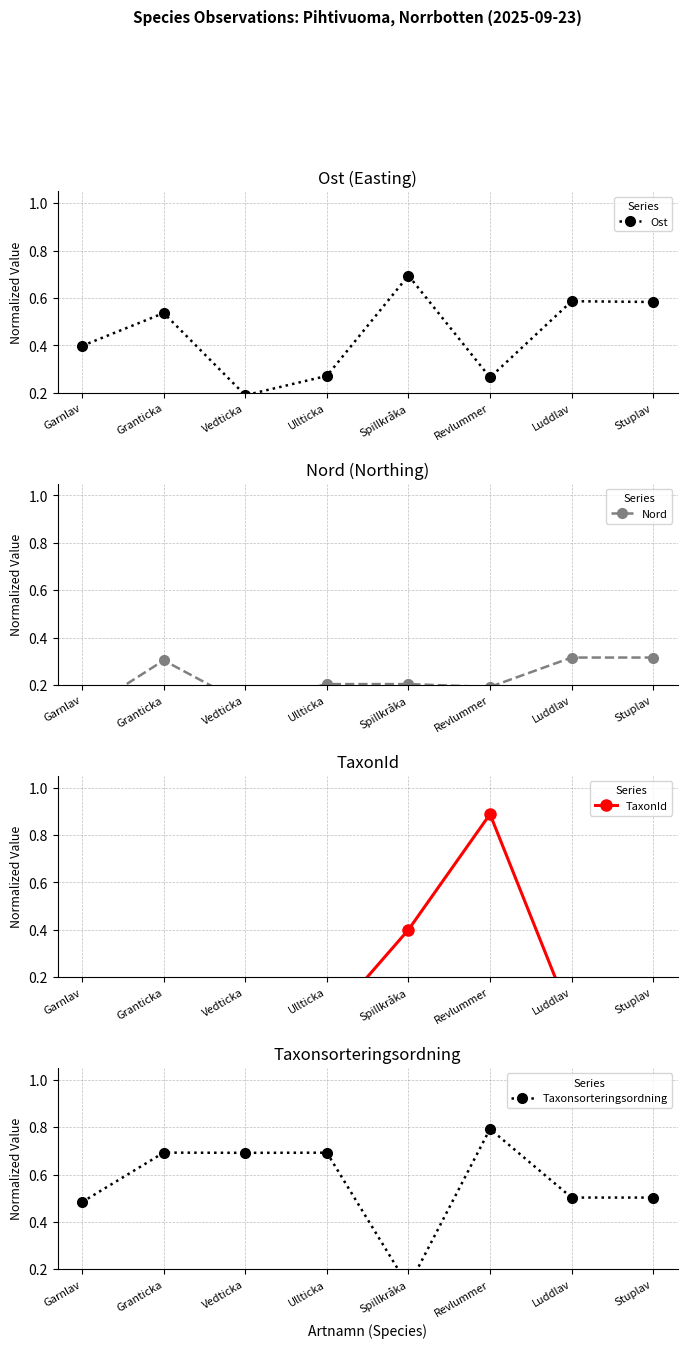

What is the total value across all series at Luddlav?

1.4